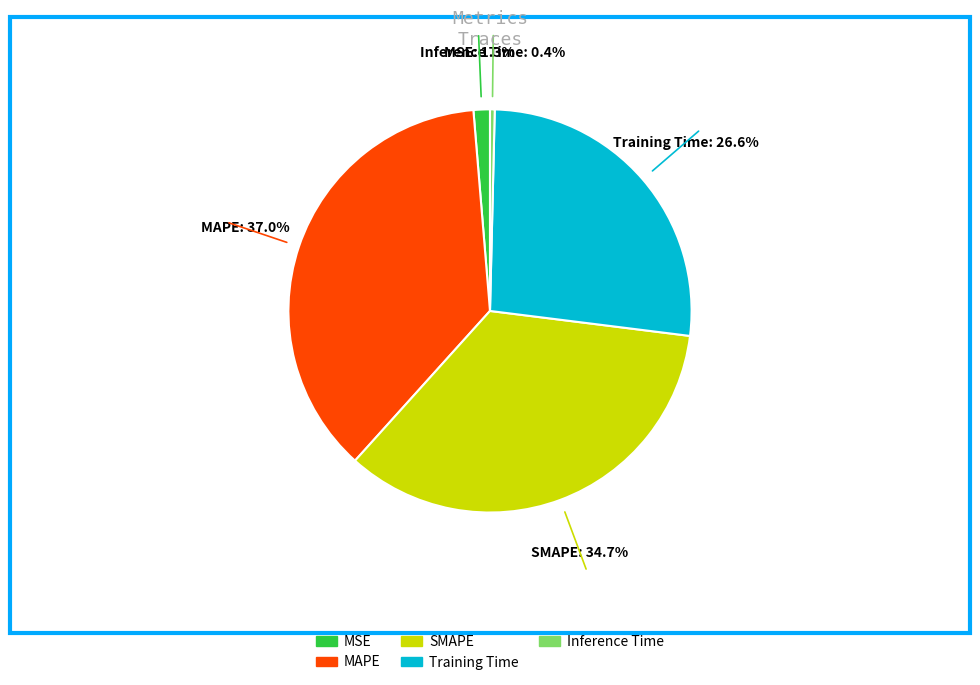

Which slice is the smallest?

Inference Time